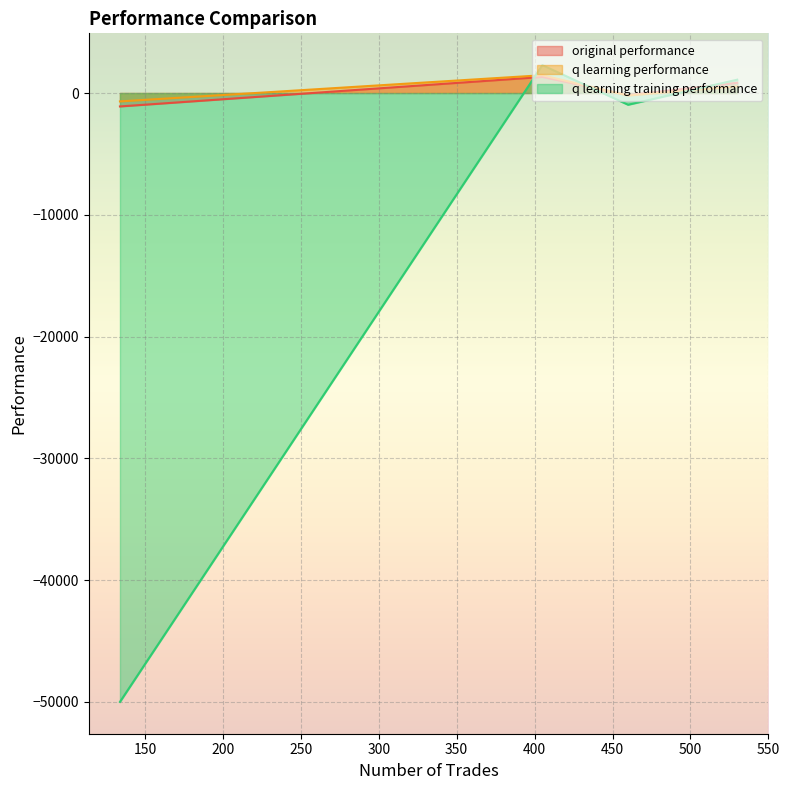

What is the maximum value for q learning performance?

1460.0